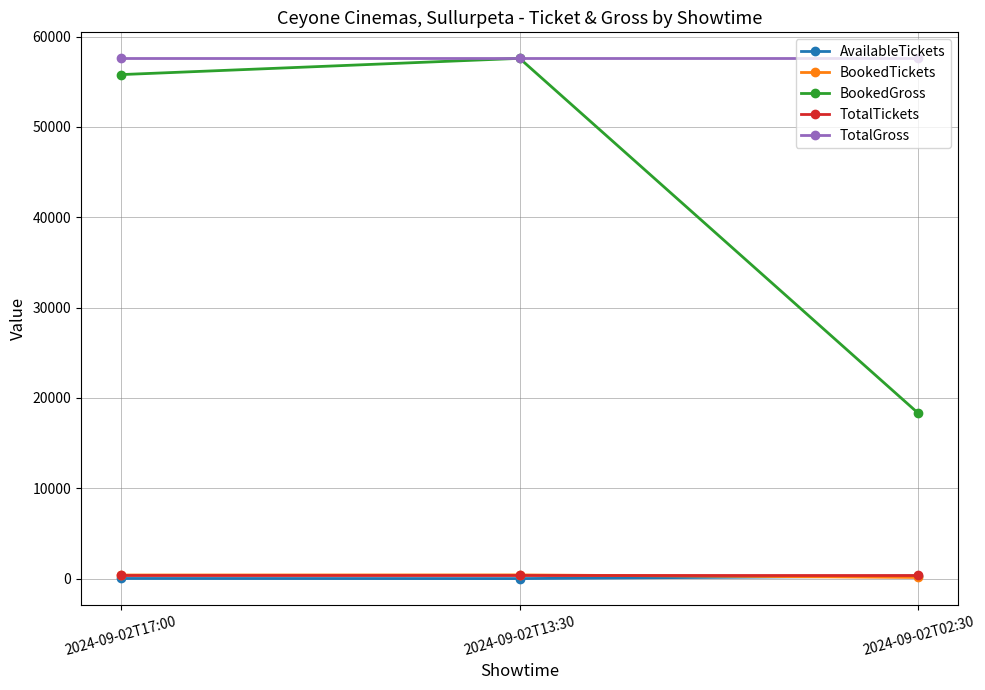

What is the label of the 1st point from the right?

2024-09-02T02:30